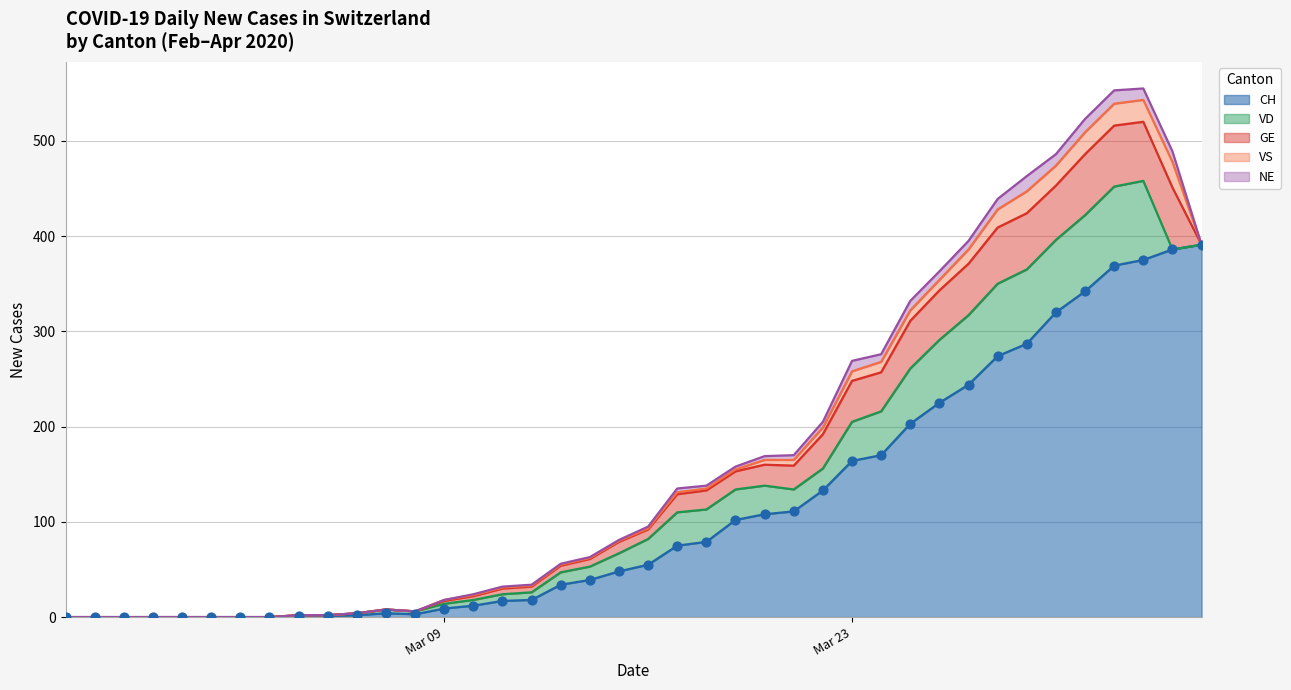

Which series contains the lowest Y value?

CH